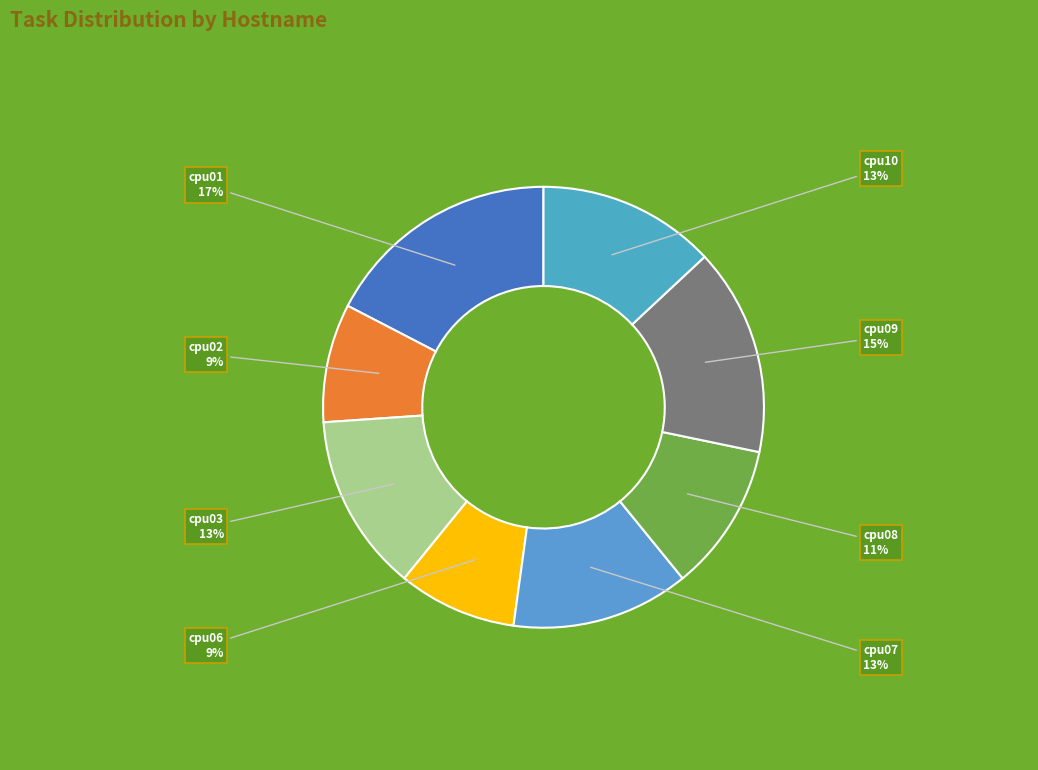

Does any single category account for the majority?

No